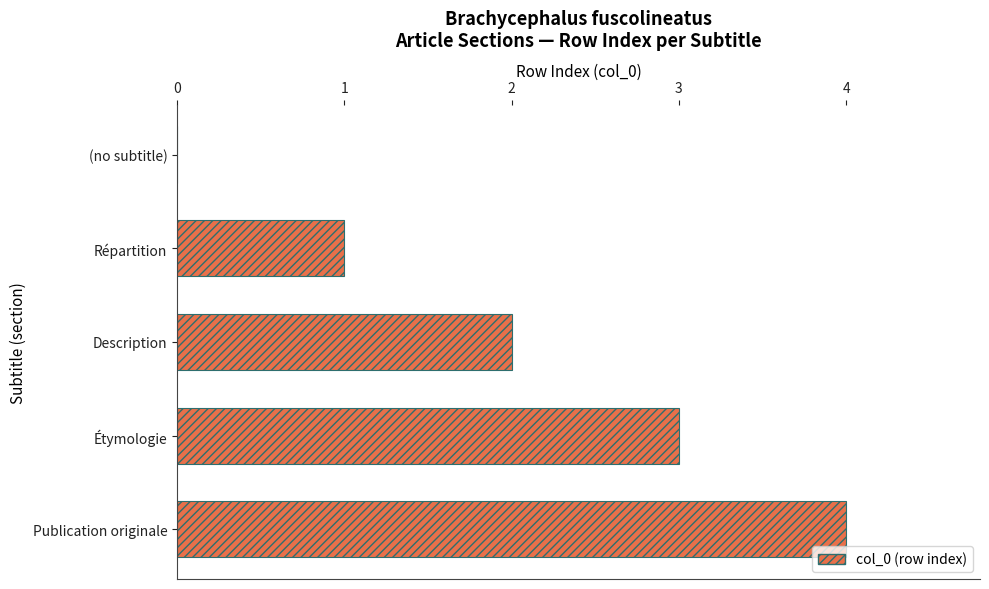

True or false: the data shows 6 at Publication originale.

False